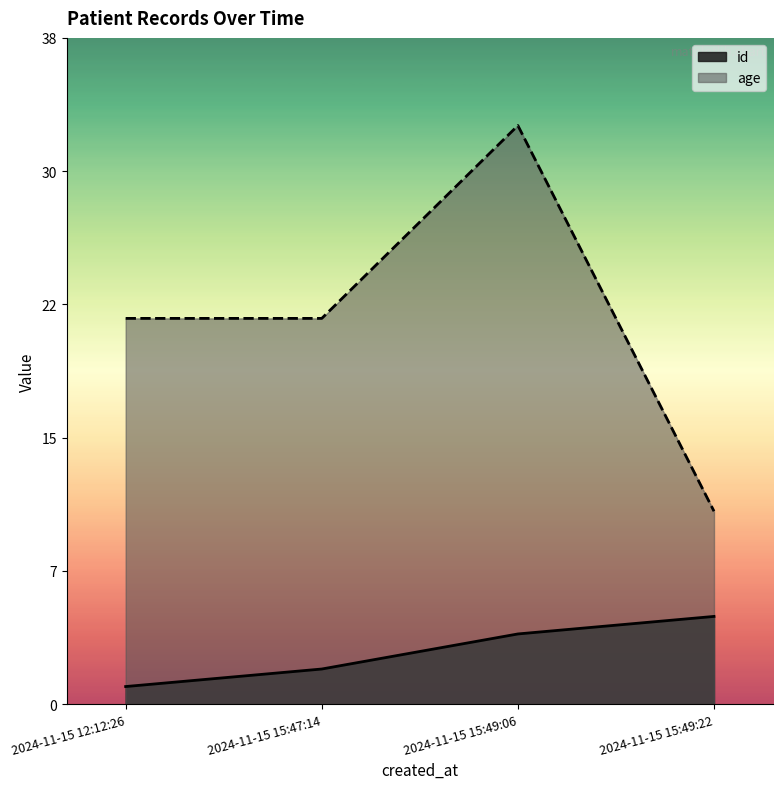

What is the label of the 3rd point from the left?

2024-11-15 15:49:06